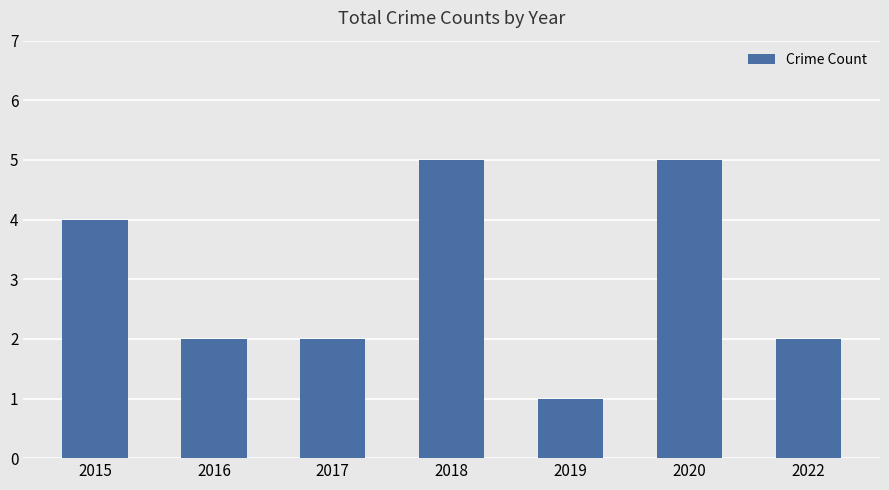

Read the value at 2020.

5